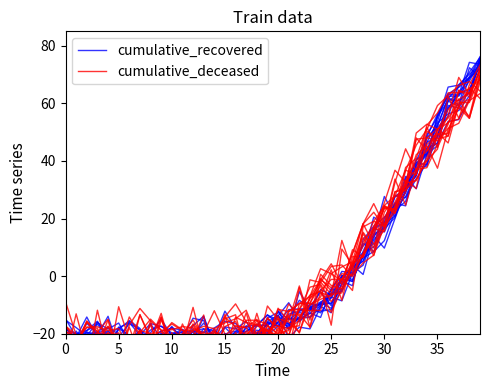

How many data points in cumulative_recovered are less than -15?

21